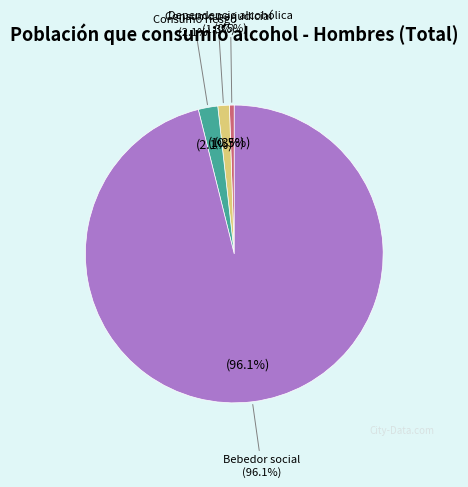

What is the change in value from Consumo perjudicial (16-24) to Consumo riesgo (25-34)?

+901